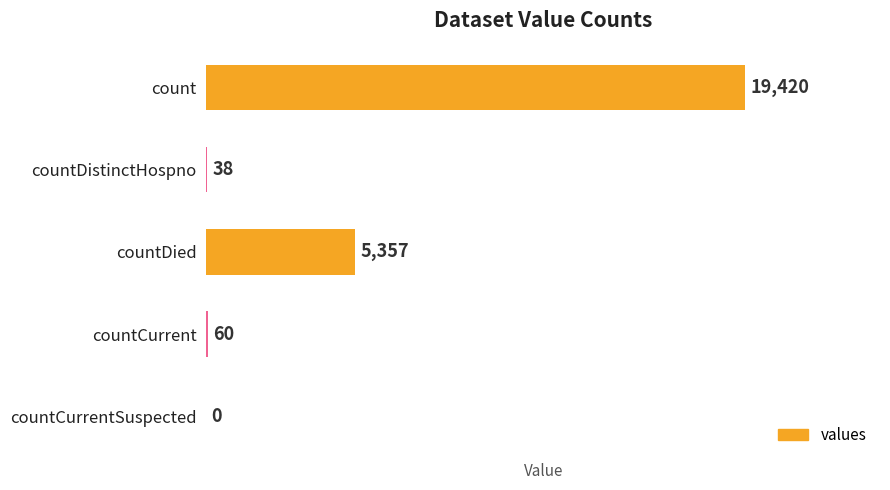

What is the change in value from count to countCurrent?

-19360